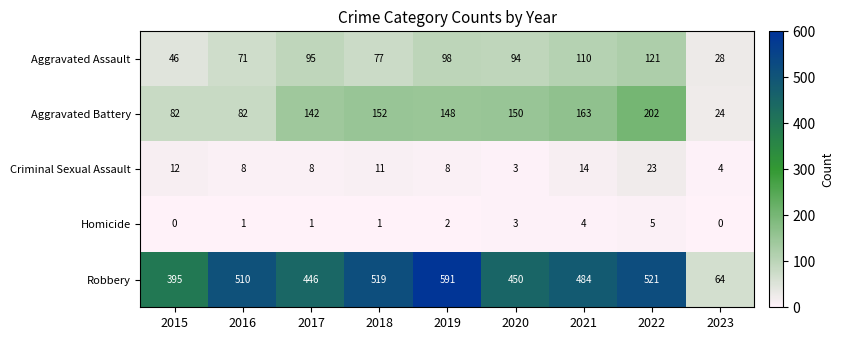

At 2016, list the series in order from smallest to largest.

Homicide, Criminal Sexual Assault, Aggravated Assault, Aggravated Battery, Robbery